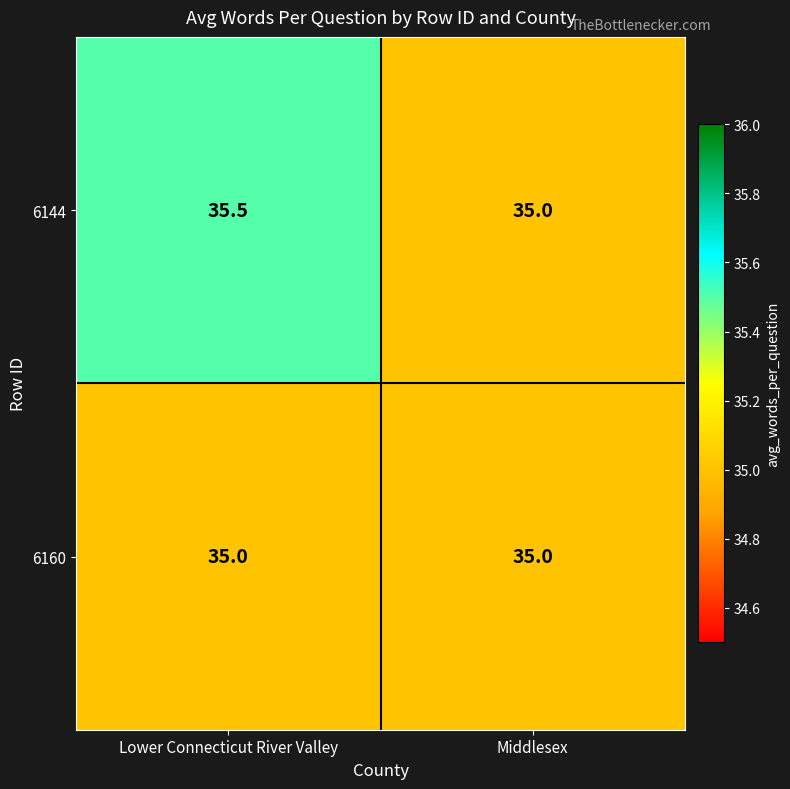

The 6160 series shows 8.5 at Lower Connecticut River Valley. True or false?

False